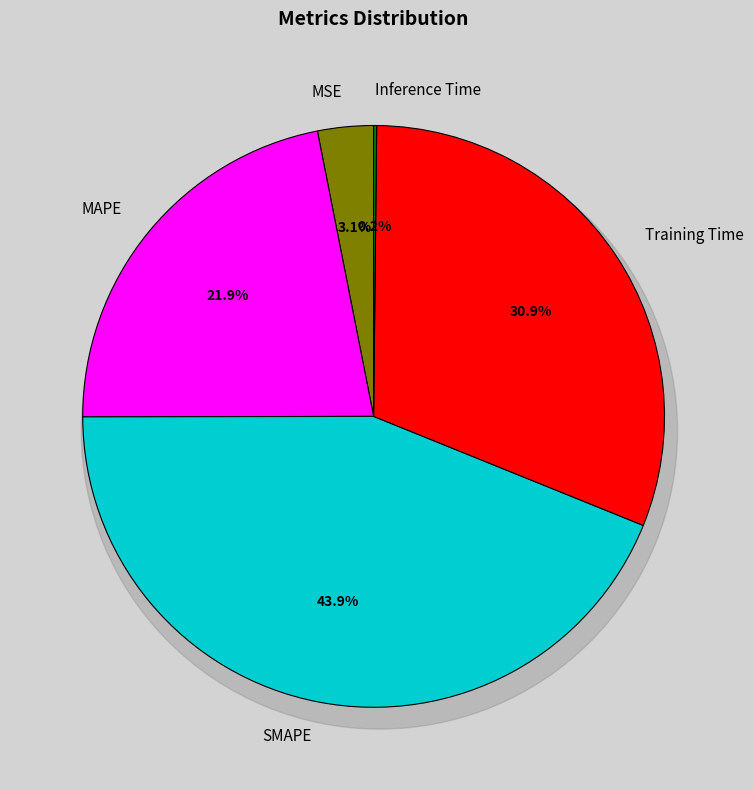

Which slice is the largest?

SMAPE